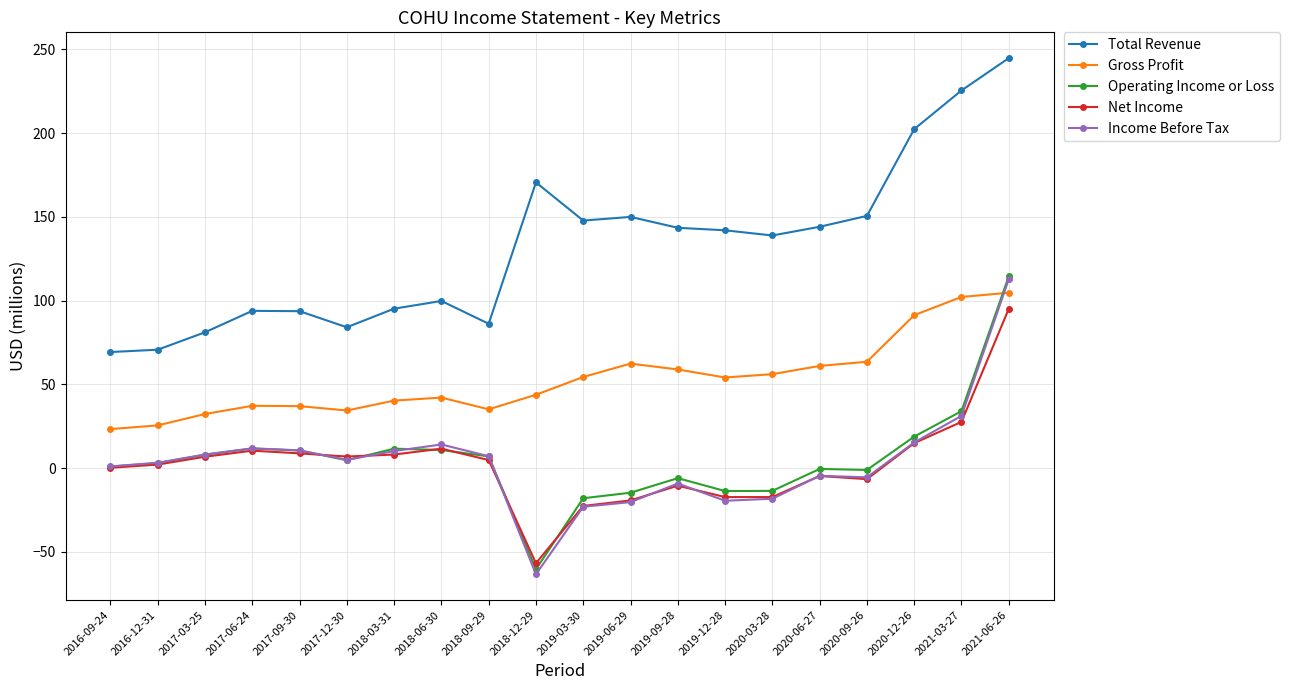

What is the value of the Total Revenue point at the 13th from the left?

143.5